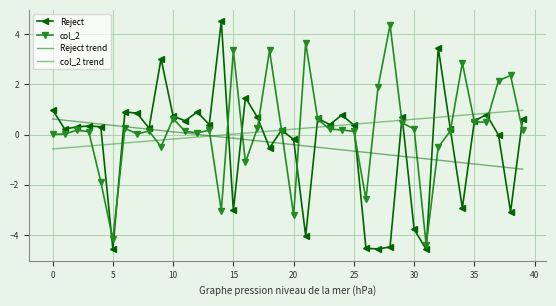

What is the smallest value displayed?

-4.6